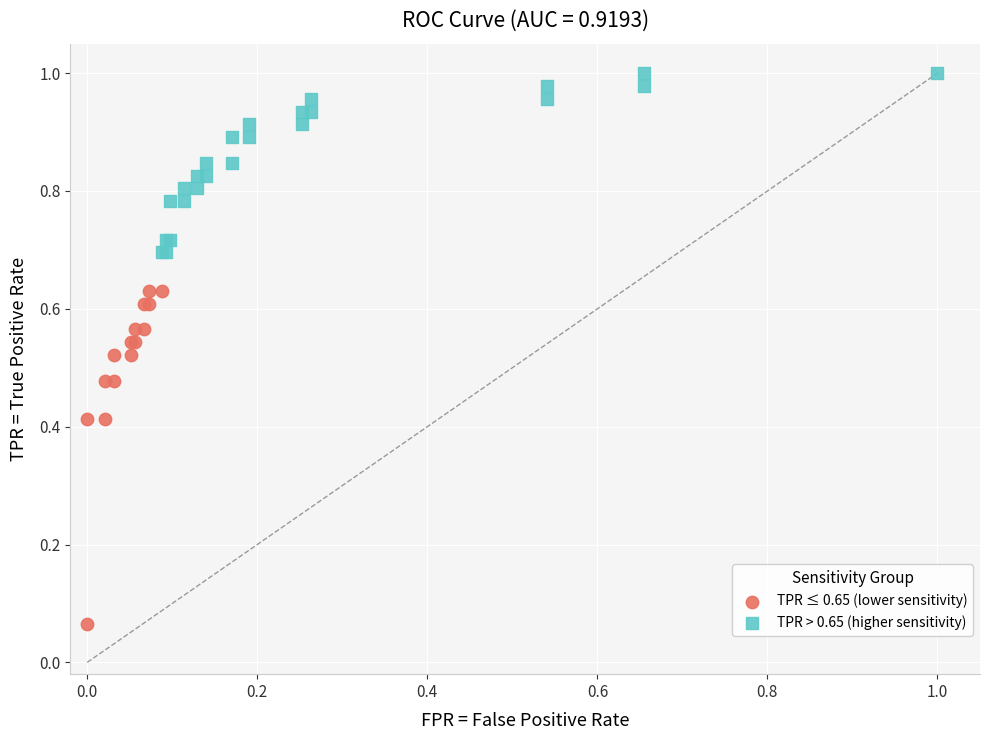

Which series reaches the minimum Y coordinate?

TPR ≤ 0.65 (lower sensitivity)